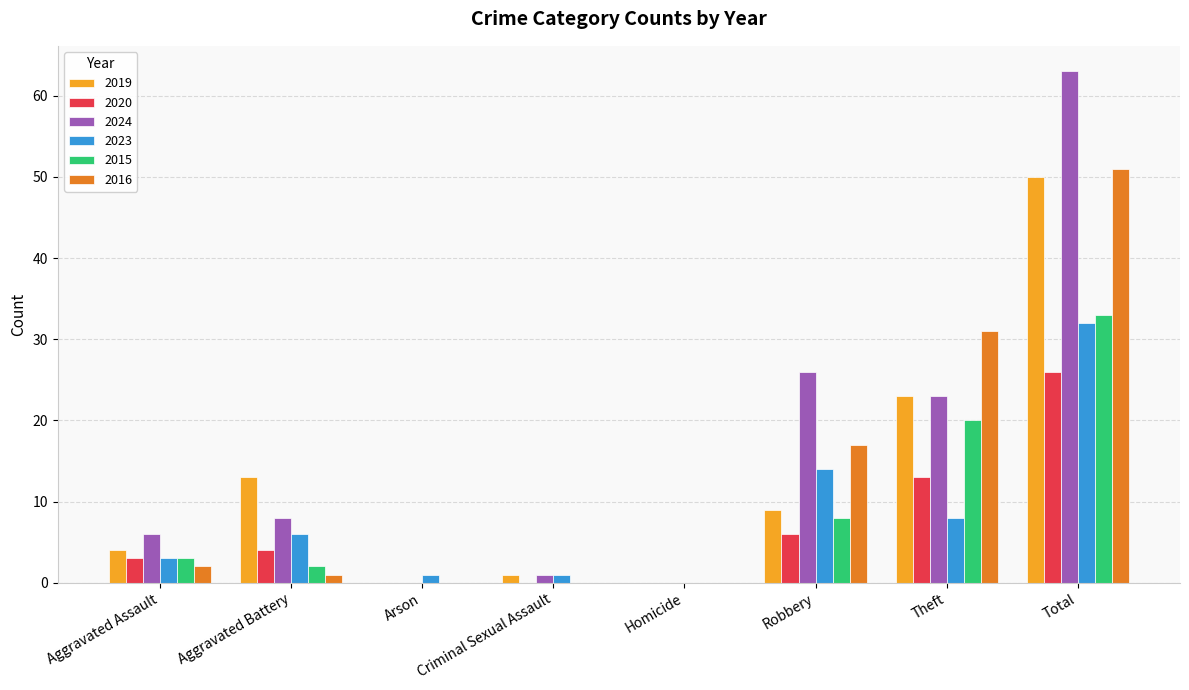

Which series has the largest total across all categories?

2024